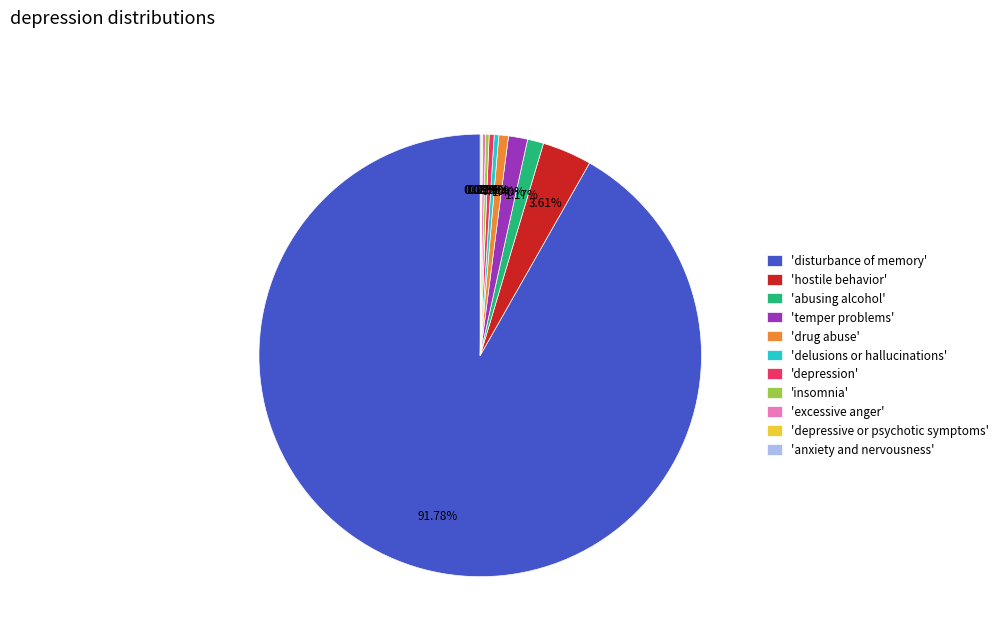

Is the sum of 'abusing alcohol' and 'temper problems' greater than half?

No